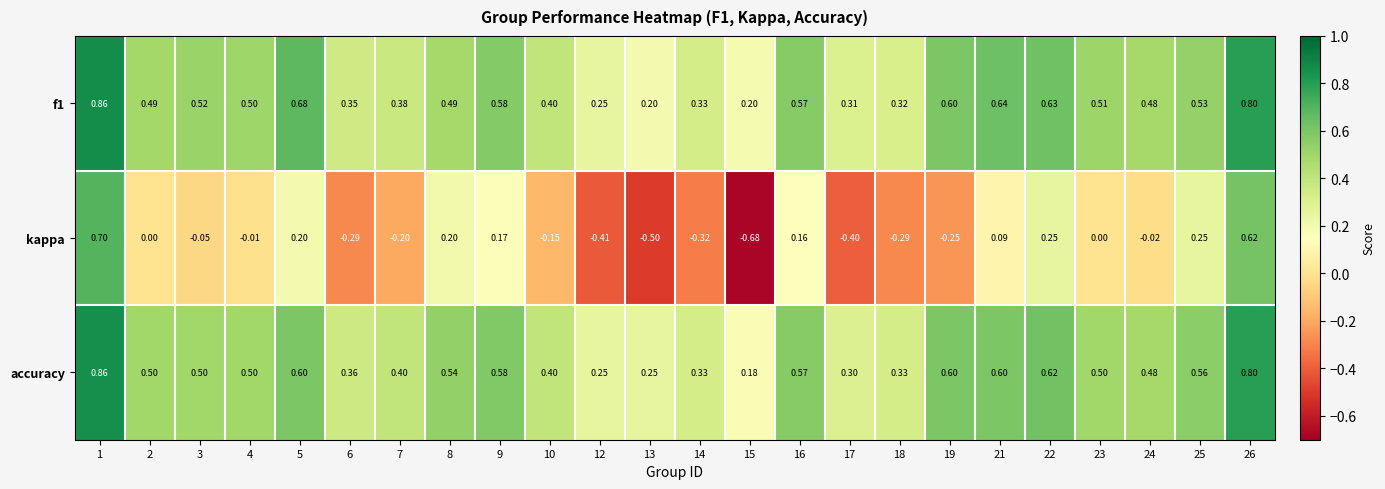

At how many categories does at least one series exceed 0?

24